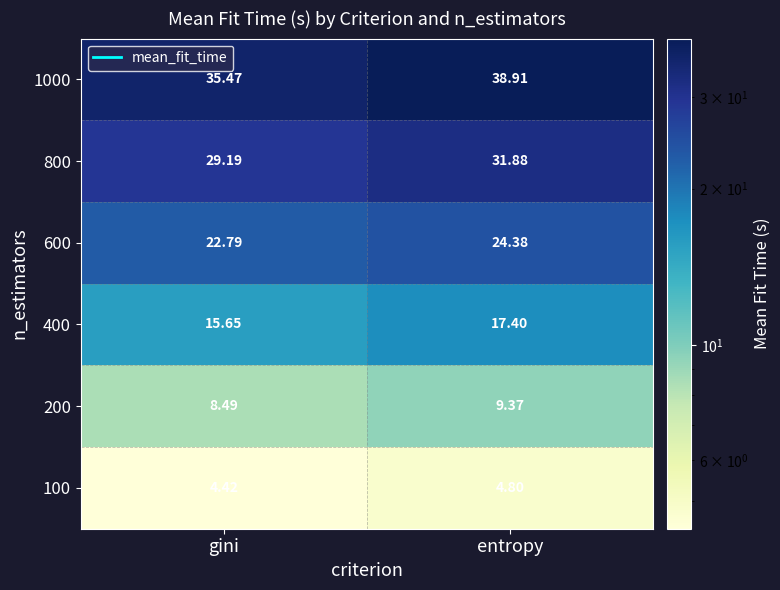

List the labels in order of 1000 value, smallest first.

gini, entropy